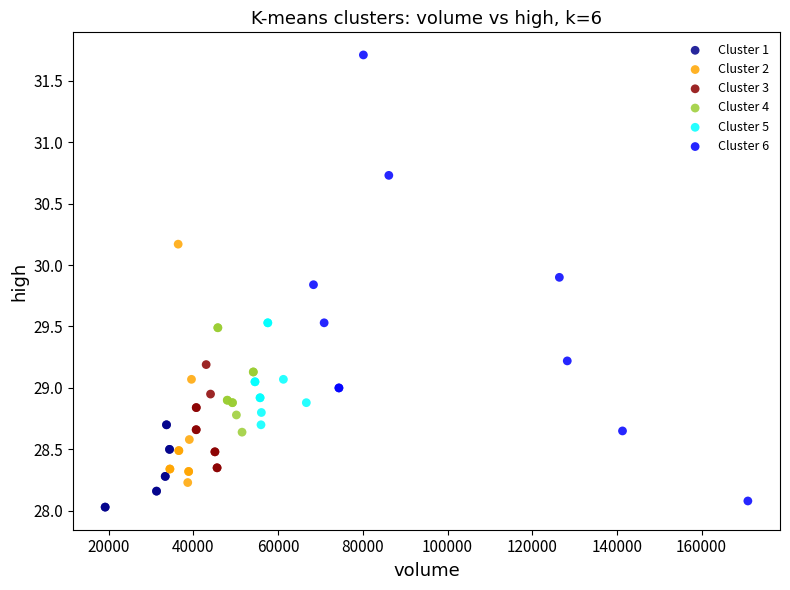

What are all the series names shown in the legend?

Cluster 1, Cluster 2, Cluster 3, Cluster 4, Cluster 5, Cluster 6